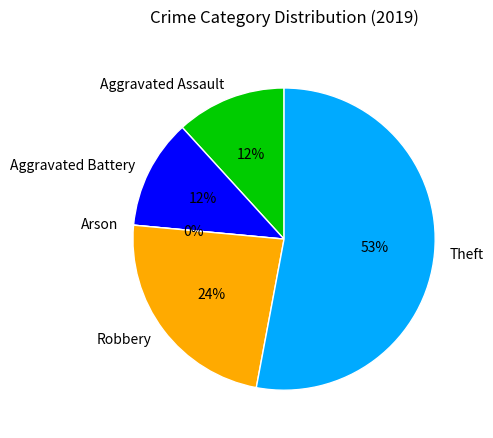

Count the number of slices in the pie.

5